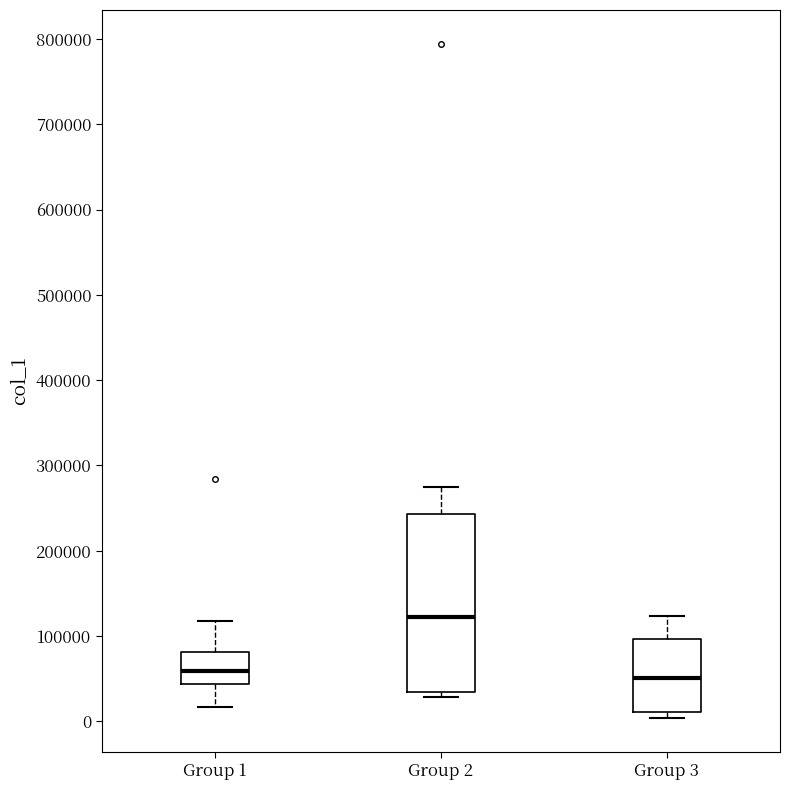

Reading left to right, read every box against the y-axis: the position of its median line, the range the box covers, and the ends of its whiskers. The values are not printed on the chart, so give them approximately, as read against the axis.

Group 1: median 60000, box 40000 to 80000, whiskers 20000 to 120000
Group 2: median 120000, box 30000 to 240000, whiskers 30000 (just below the box's lower edge) to 280000
Group 3: median 50000, box 10000 to 100000, whiskers 0 to 120000